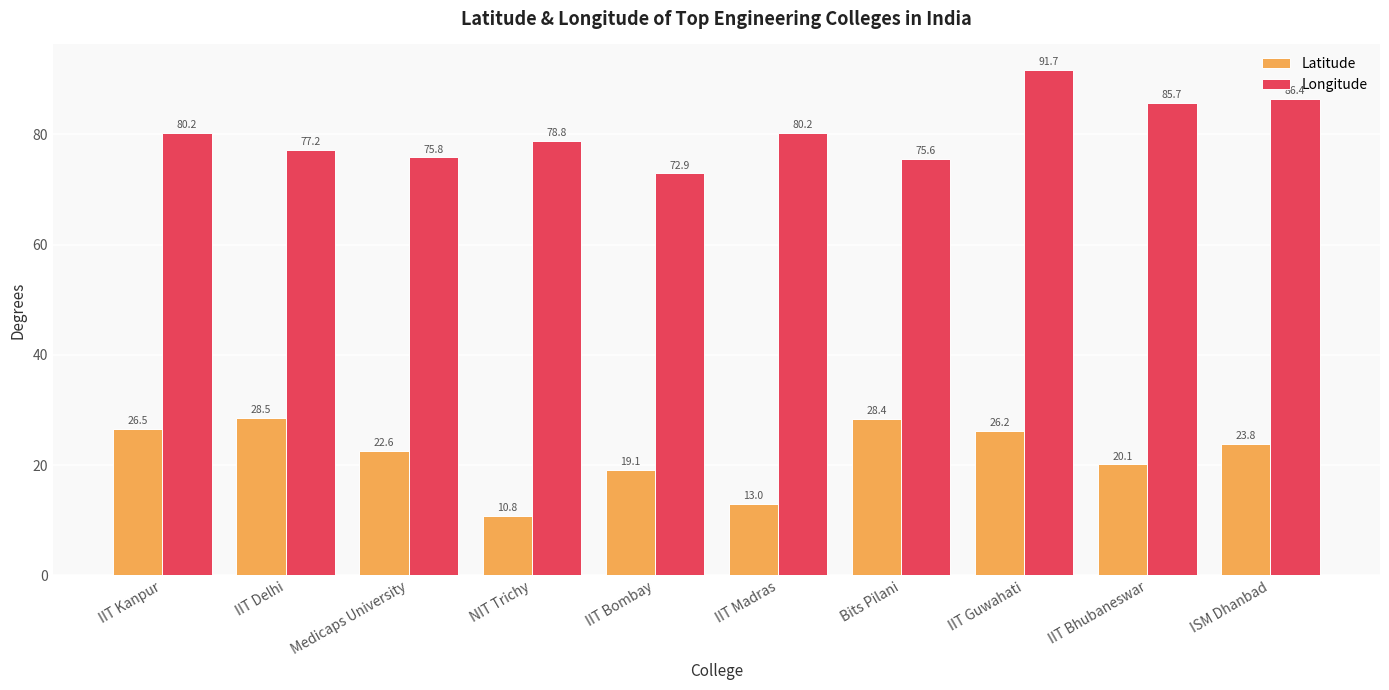

What is the label of the 9th bar from the right?

IIT Delhi